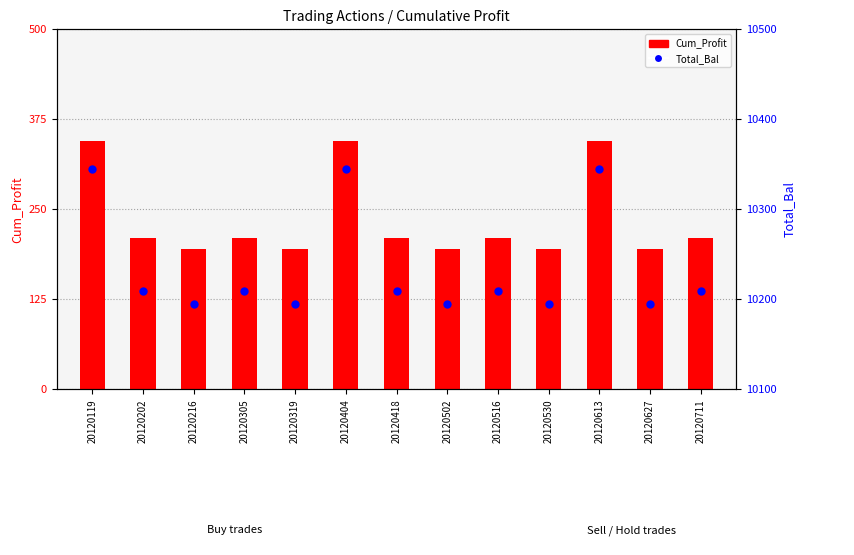

Is the value of Total_Bal at 20120627 greater than the value of Cum_Profit at 20120502?

Yes